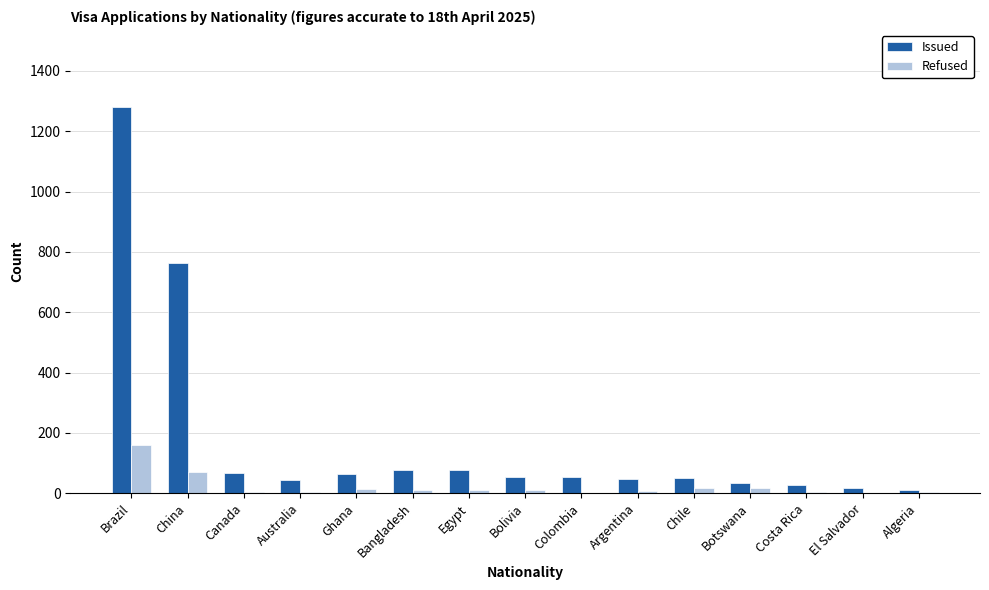

How many distinct data groups are displayed?

2